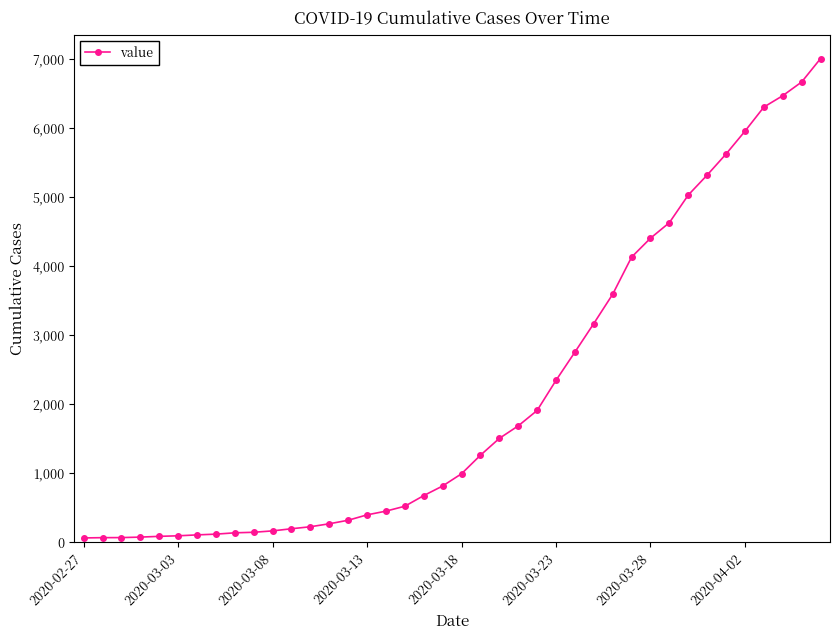

What is the difference between the maximum and minimum values?

6939